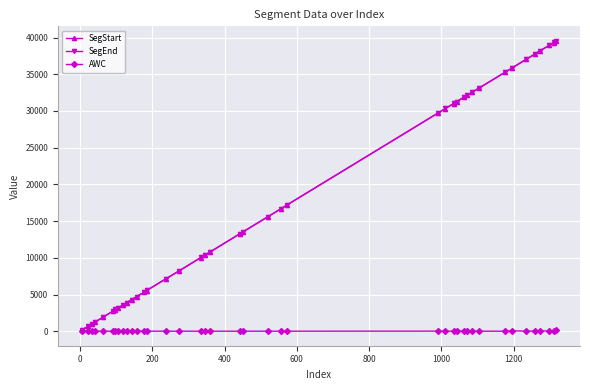

What is the greatest value displayed?

39556.2